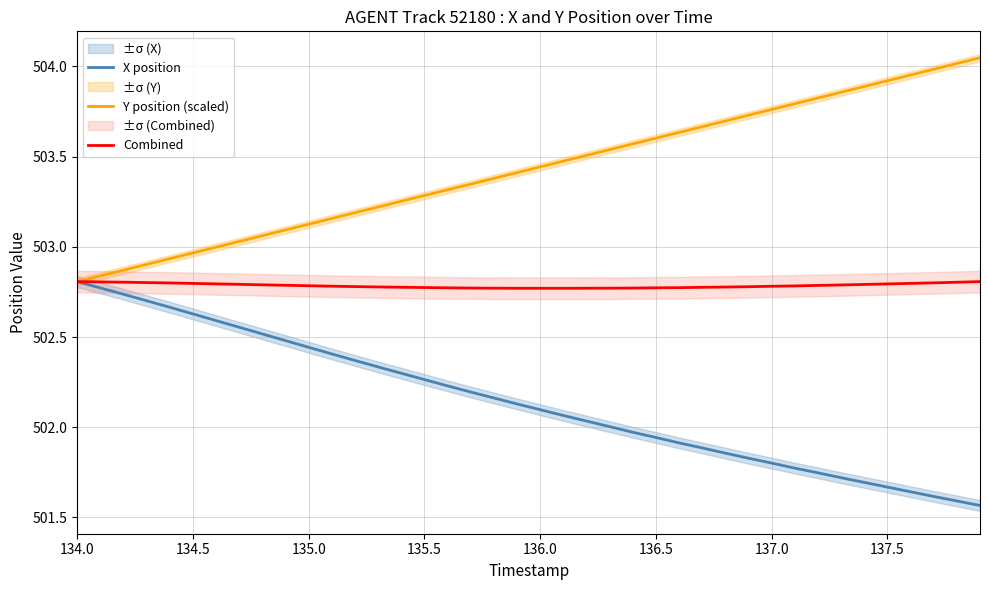

At which label does X position reach its peak?

134.0